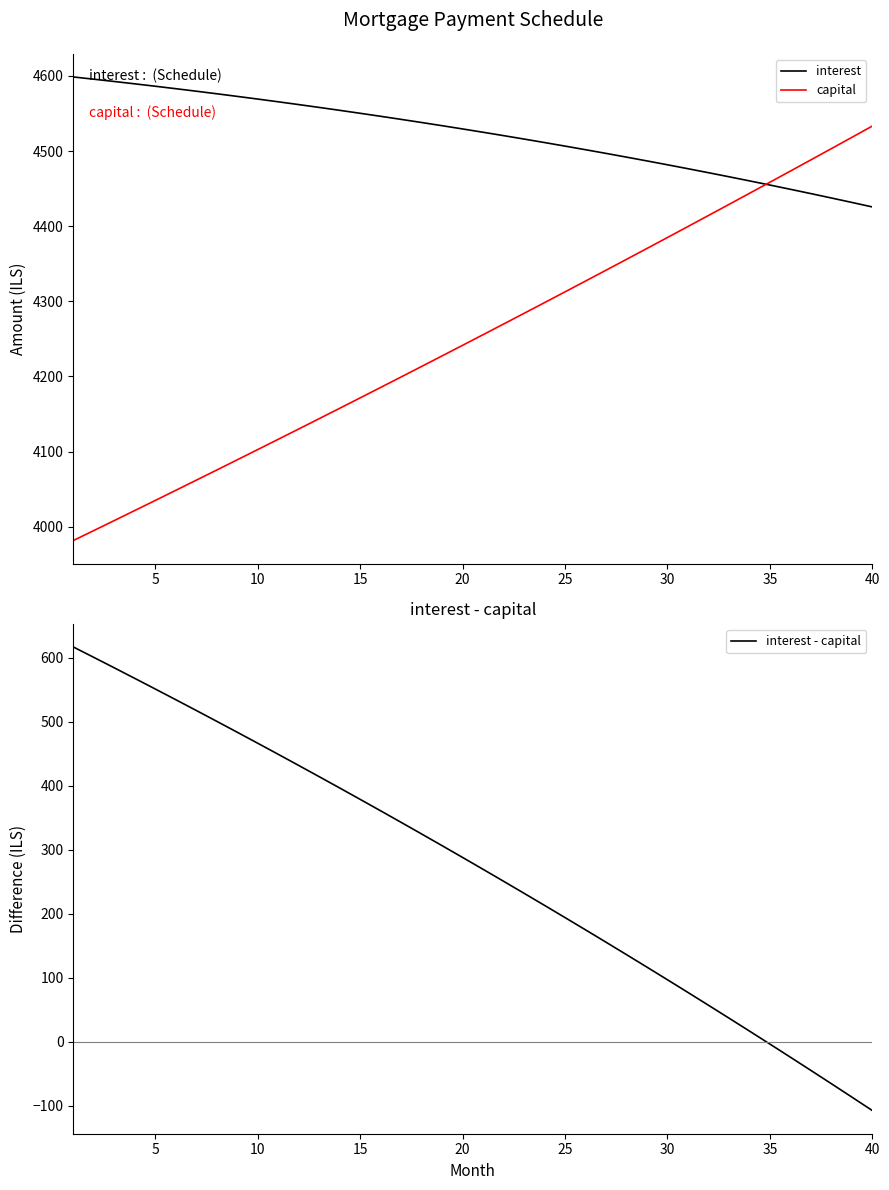

Reading left to right, list all the values displayed in this chart.

interest: 4598.6	4595.6	4592.6	4589.5	4586.3	4583.0	4579.7	4576.2	4572.8	4569.2	4565.6	4561.8	4558.1	4554.2	4550.3	4546.2	4542.2	4538.0	4533.7	4529.4	4525.0	4520.5	4516.0	4511.3	4506.6	4501.8	4496.9	4491.9	4486.8	4481.7	4476.5	4471.2	4465.8	4460.3	4454.7	4449.1	4443.3	4437.5	4431.6	4425.6
capital: 3981.5	3994.8	4008.1	4021.4	4034.8	4048.3	4061.8	4075.3	4088.9	4102.5	4116.2	4129.9	4143.7	4157.5	4171.4	4185.3	4199.2	4213.2	4227.3	4241.4	4255.5	4269.7	4283.9	4298.2	4312.5	4326.9	4341.3	4355.8	4370.3	4384.9	4399.5	4414.2	4428.9	4443.6	4458.4	4473.3	4488.2	4503.2	4518.2	4533.2
interest - capital: 617.1	600.9	584.5	568.0	551.4	534.7	517.9	500.9	483.9	466.7	449.4	431.9	414.4	396.7	378.9	361.0	342.9	324.8	306.5	288.1	269.5	250.8	232.0	213.1	194.1	174.9	155.6	136.1	116.5	96.8	77.0	57.0	36.9	16.7	-3.7	-24.2	-44.9	-65.7	-86.6	-107.7